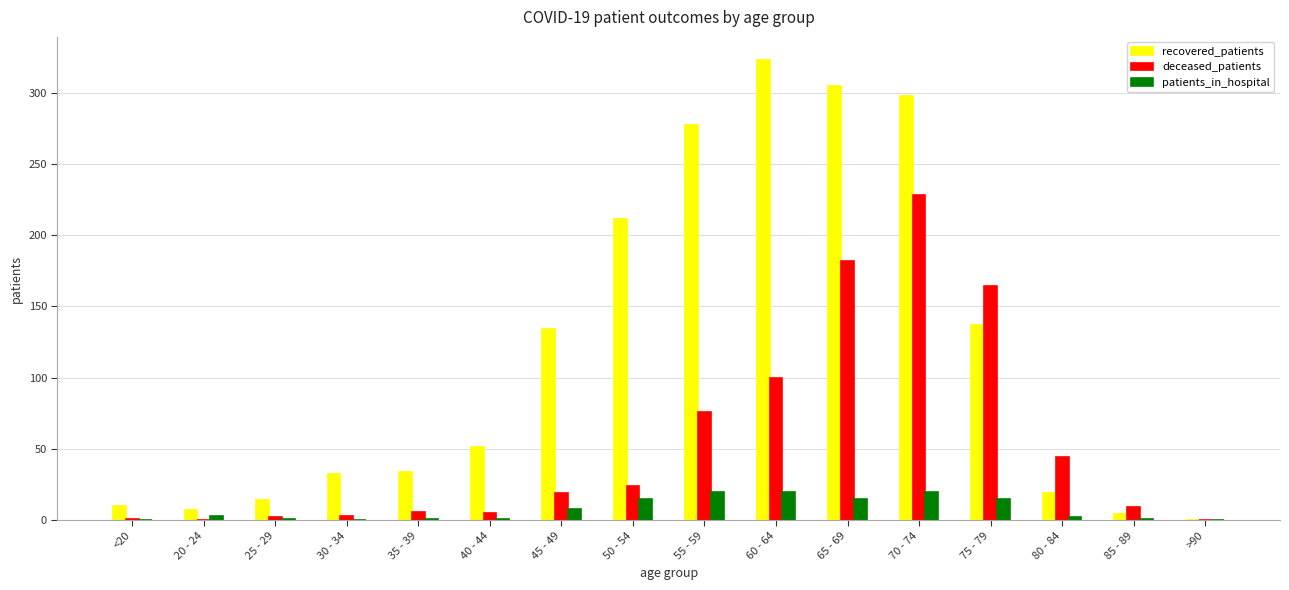

What is the total value across all series at 30 - 34?

35